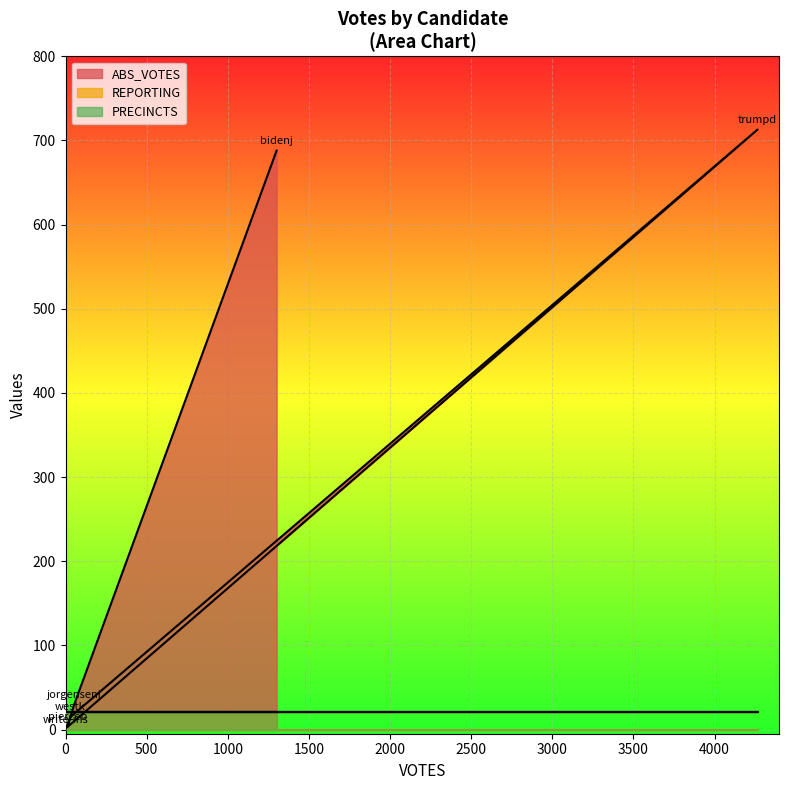

True or false: REPORTING and PRECINCTS intersect in this chart.

False